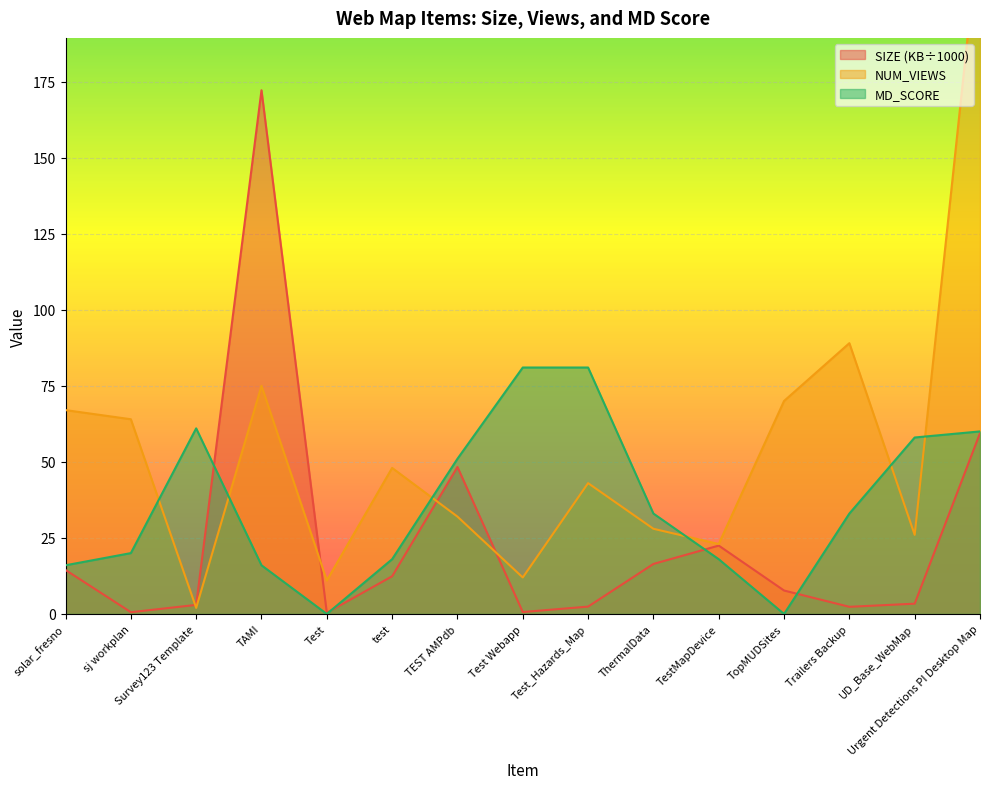

At which label is MD_SCORE closest to 40?

ThermalData